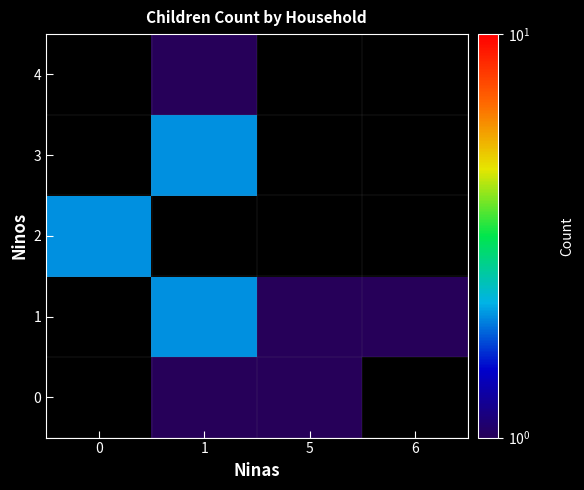

List the labels in order of 0 value, smallest first.

0, 1, 5, 6